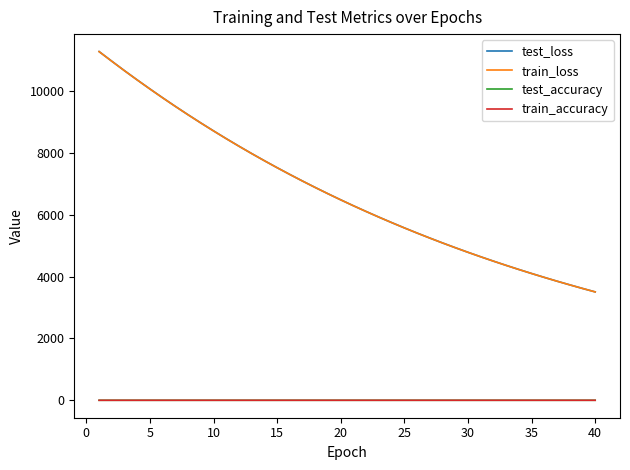

Which series has the largest range (max minus min)?

test_loss